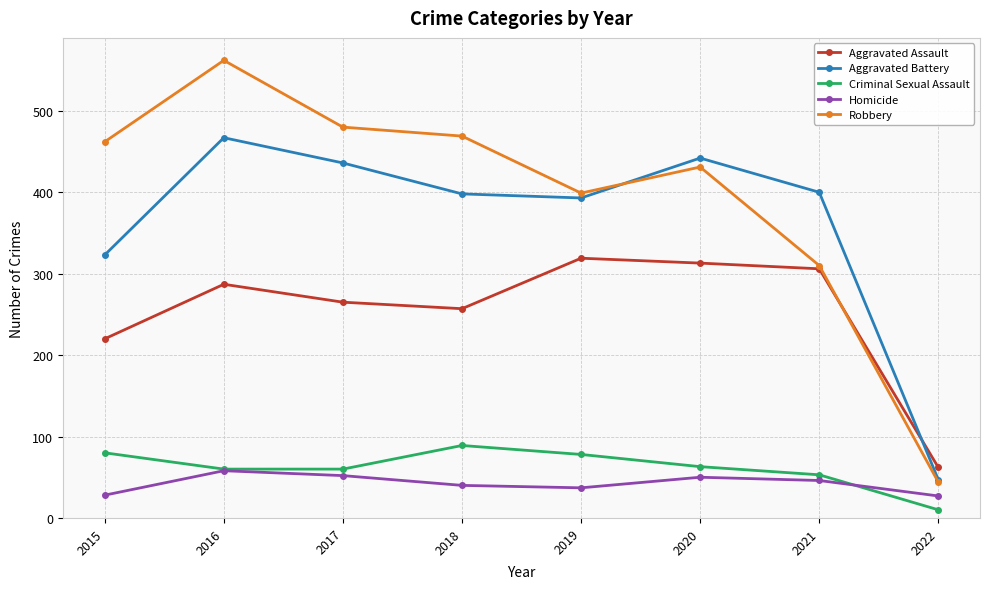

The Homicide series shows 46 at 2021. True or false?

True